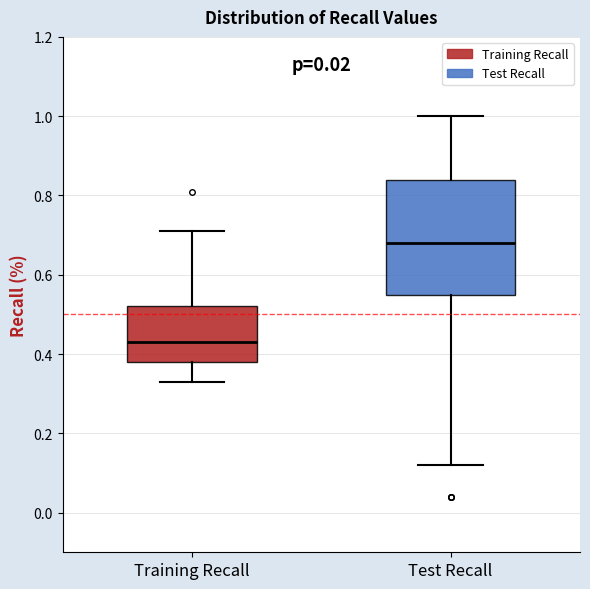

Where is the upper edge of the box for Test Recall on the y-axis? The values are not printed on the chart, so give them approximately, as read against the axis.

0.84